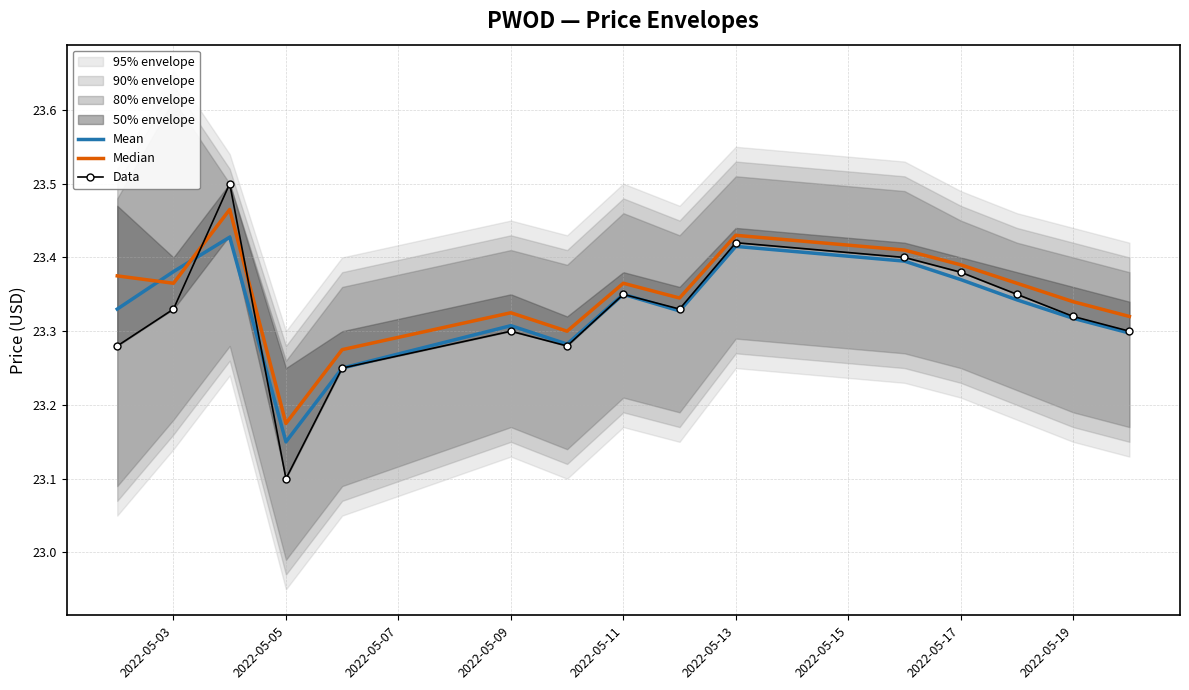

Where is Mean nearest to the value 23?

2022-05-05